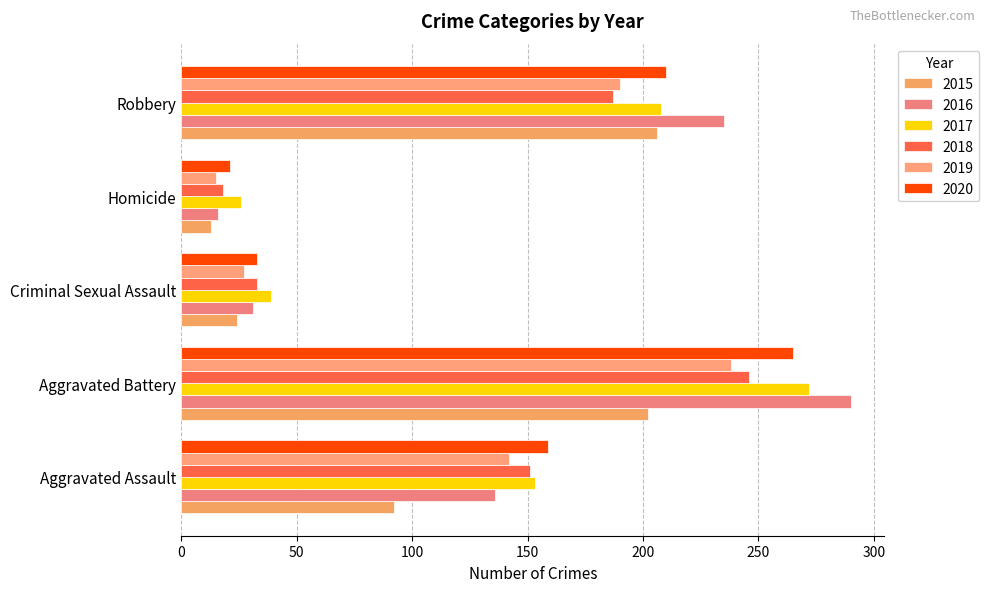

What is the sum of the 2019 values at Aggravated Battery and Criminal Sexual Assault?

265